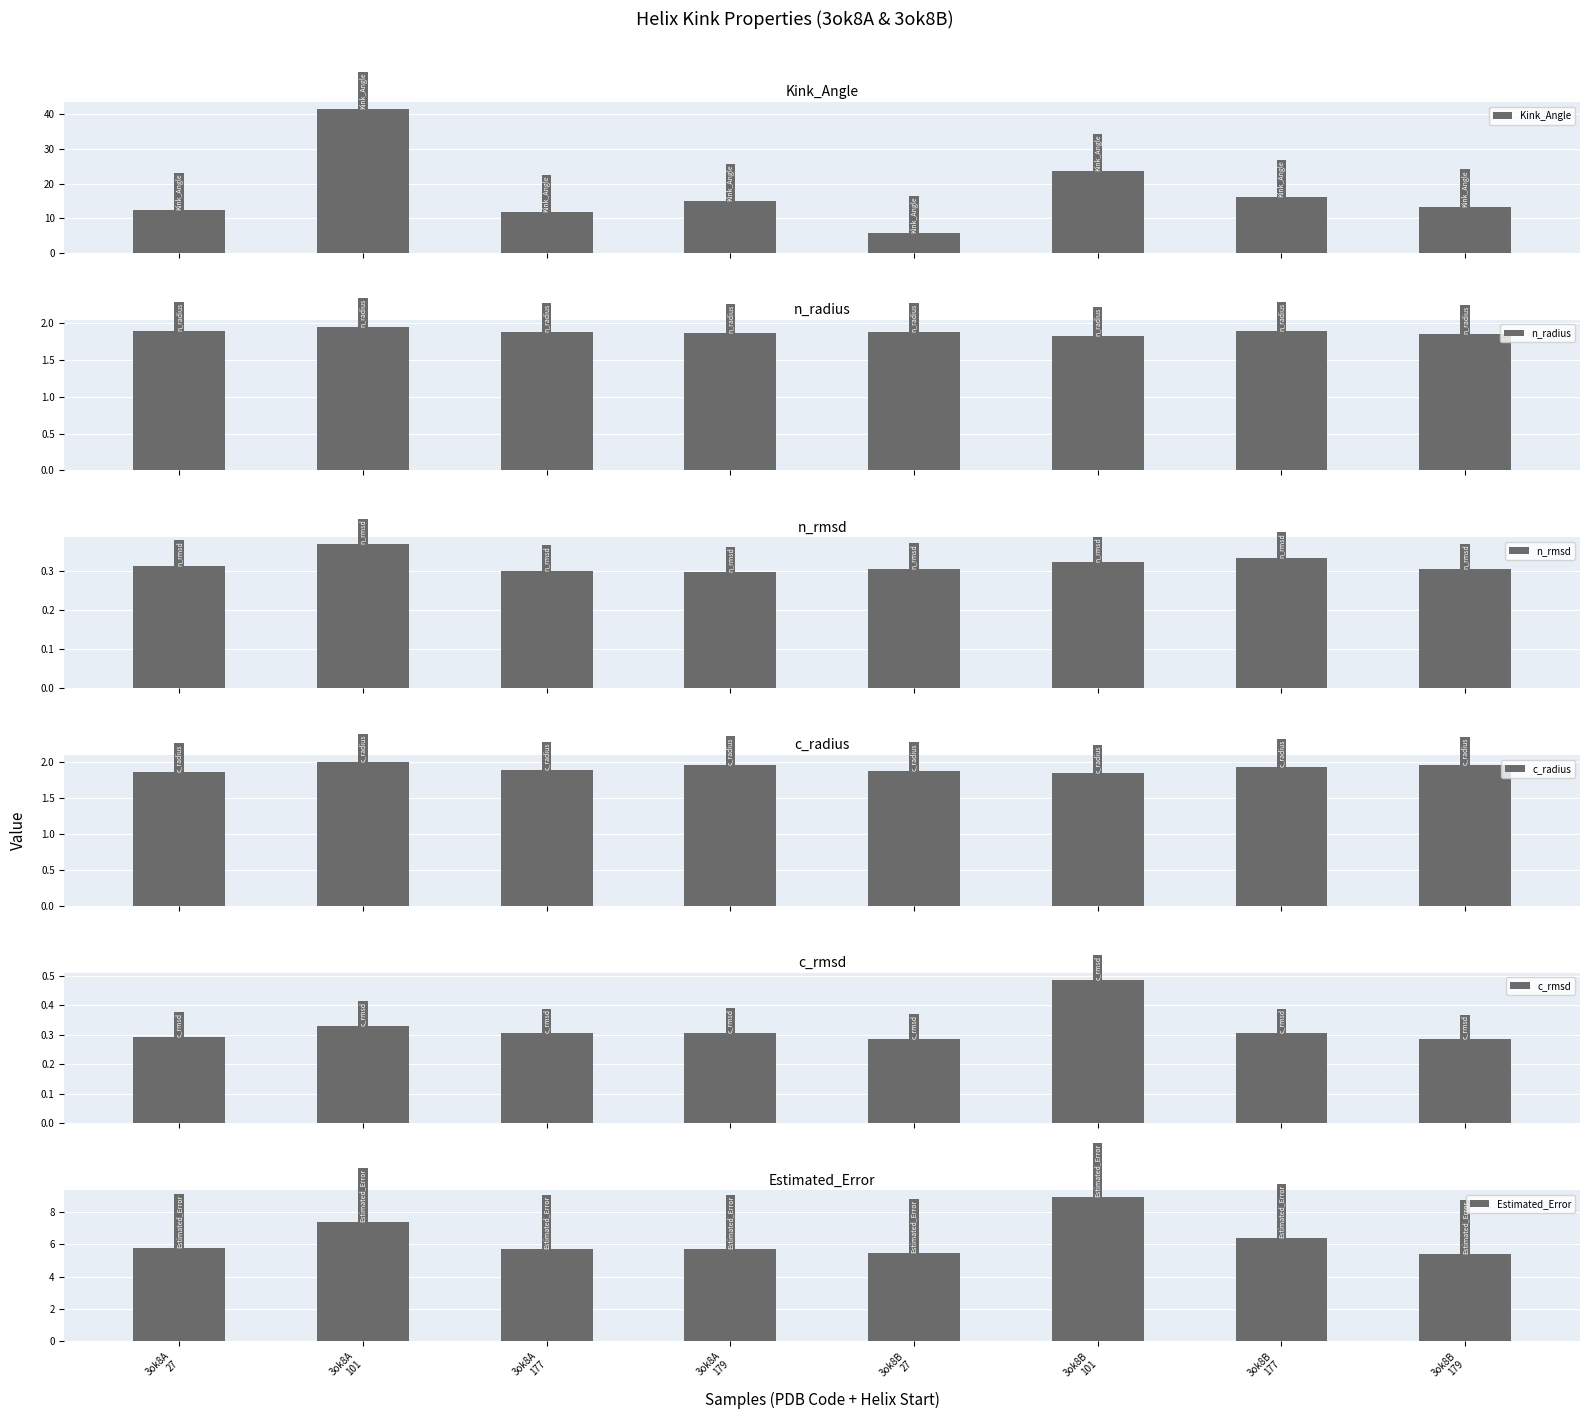

Reading left to right, list all the values displayed in this chart.

Kink_Angle: 3ok8A
27=12.4	3ok8A
101=41.5	3ok8A
177=11.7	3ok8A
179=14.8	3ok8B
27=5.7	3ok8B
101=23.6	3ok8B
177=16.0	3ok8B
179=13.3
n_radius: 3ok8A
27=1.9	3ok8A
101=2.0	3ok8A
177=1.9	3ok8A
179=1.9	3ok8B
27=1.9	3ok8B
101=1.8	3ok8B
177=1.9	3ok8B
179=1.9
n_rmsd: 3ok8A
27=0.3	3ok8A
101=0.4	3ok8A
177=0.3	3ok8A
179=0.3	3ok8B
27=0.3	3ok8B
101=0.3	3ok8B
177=0.3	3ok8B
179=0.3
c_radius: 3ok8A
27=1.9	3ok8A
101=2.0	3ok8A
177=1.9	3ok8A
179=2.0	3ok8B
27=1.9	3ok8B
101=1.8	3ok8B
177=1.9	3ok8B
179=2.0
c_rmsd: 3ok8A
27=0.3	3ok8A
101=0.3	3ok8A
177=0.3	3ok8A
179=0.3	3ok8B
27=0.3	3ok8B
101=0.5	3ok8B
177=0.3	3ok8B
179=0.3
Estimated_Error: 3ok8A
27=5.8	3ok8A
101=7.4	3ok8A
177=5.7	3ok8A
179=5.7	3ok8B
27=5.5	3ok8B
101=8.9	3ok8B
177=6.4	3ok8B
179=5.4